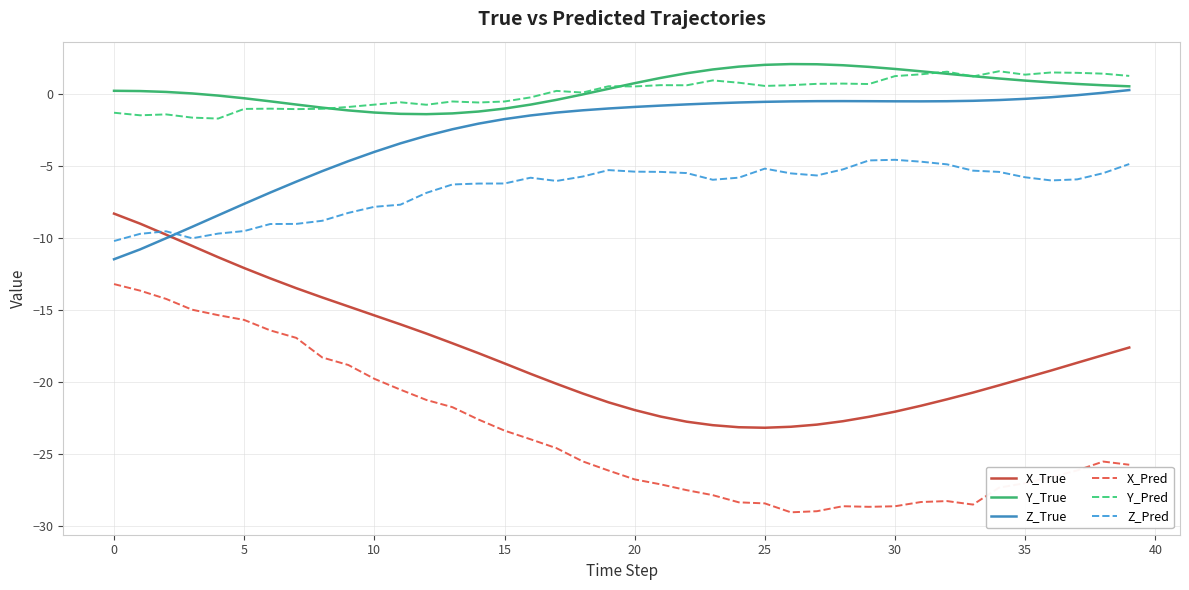

Is this an area chart (filled region under the line)?

No